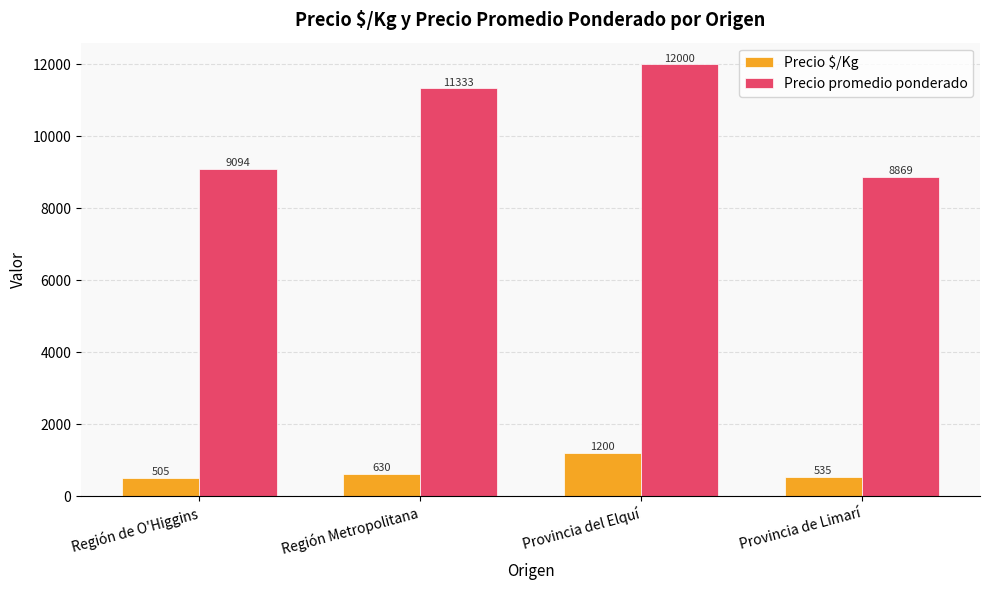

What is the difference between the maximum and second lowest values in the Precio $/Kg series?

665